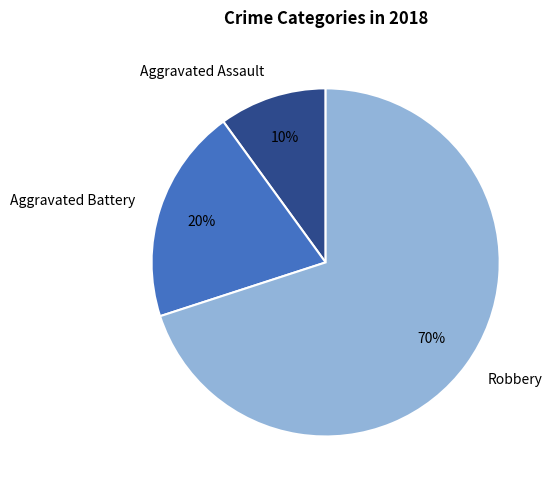

To the nearest percent, what percentage of the pie is Aggravated Battery?

20%